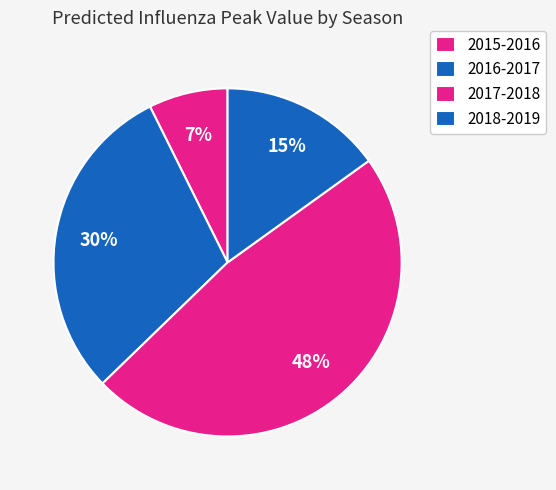

How many slices are in this pie chart?

4